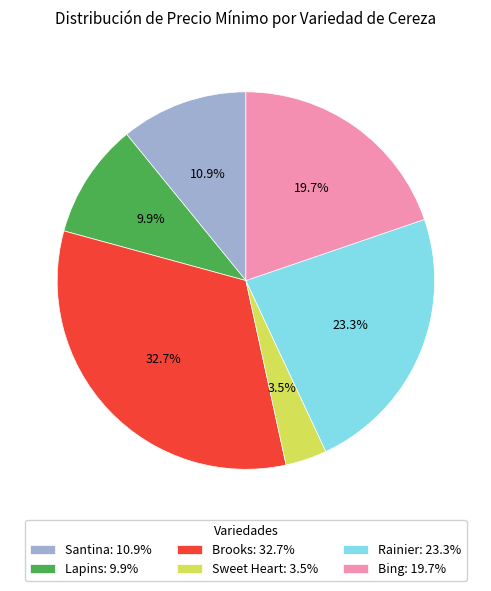

Between Bing and Brooks, which is larger?

Brooks